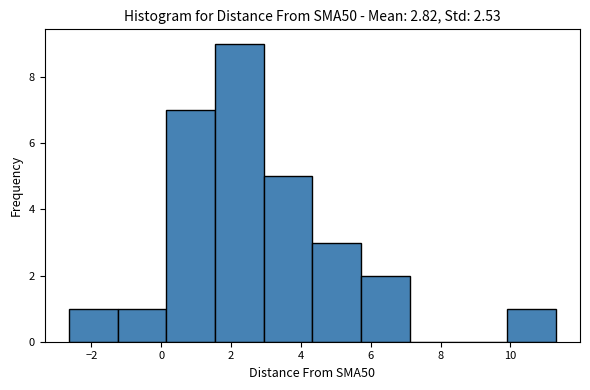

Reading left to right, list every bar in this chart as the range it spans on the x-axis followed by its height. Neither the bar edges nor the heights are printed on the chart, so give them approximately, as read against the axes.

-2.6 to -1.2: 1
-1.2 to 0.2: 1
0.2 to 1.6: 7
1.6 to 3.0: 9
3.0 to 4.4: 5
4.4 to 5.8: 3
5.8 to 7.2: 2
7.2 to 8.6: 0
8.6 to 10.0: 0
10.0 to 11.2: 1